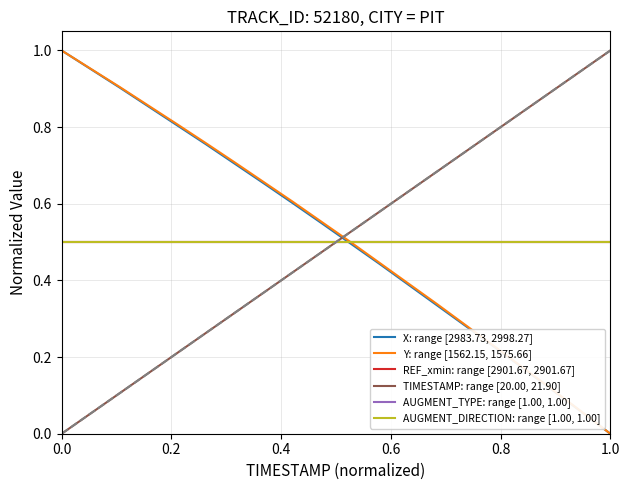

Is this an area chart (filled region under the line)?

No